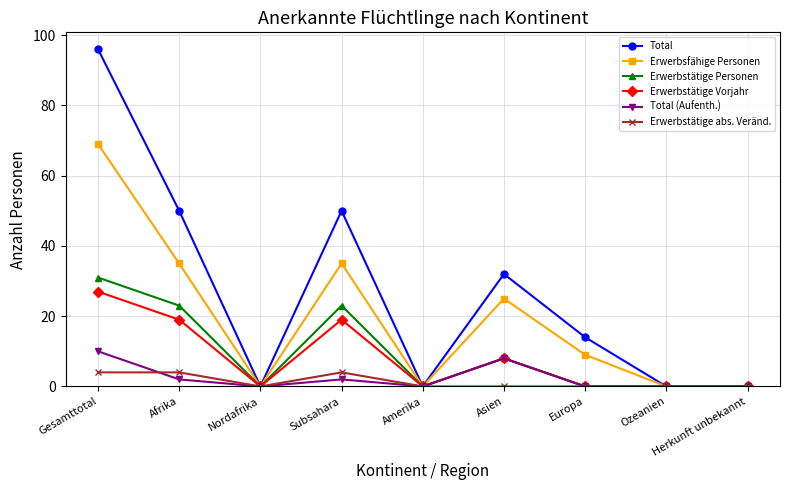

What is the greatest value displayed?

96